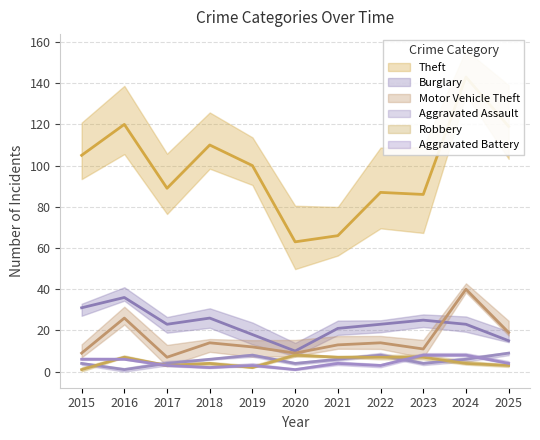

At how many categories does at least one series exceed 135?

1